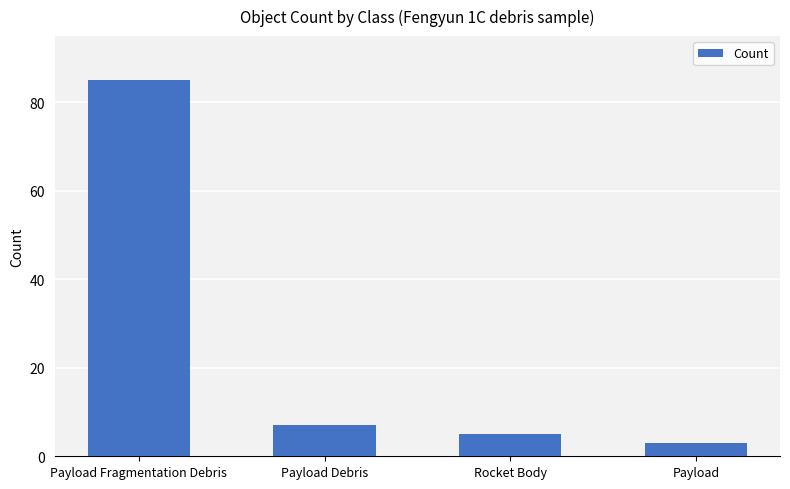

How many data points does each series have?

4